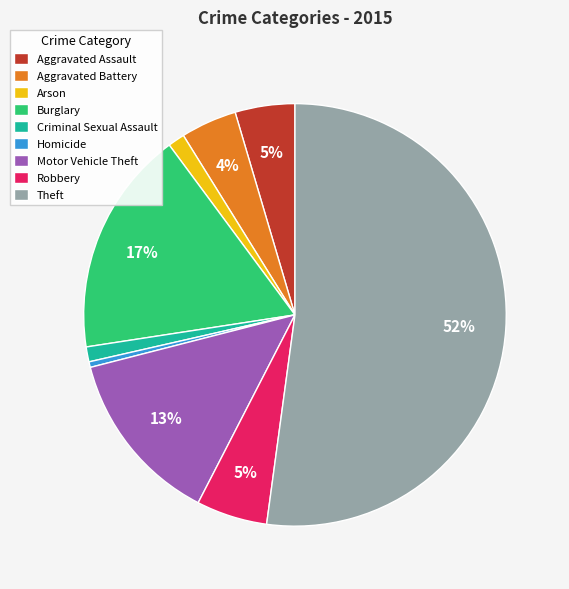

Combined, do Arson and Homicide account for over 50%?

No